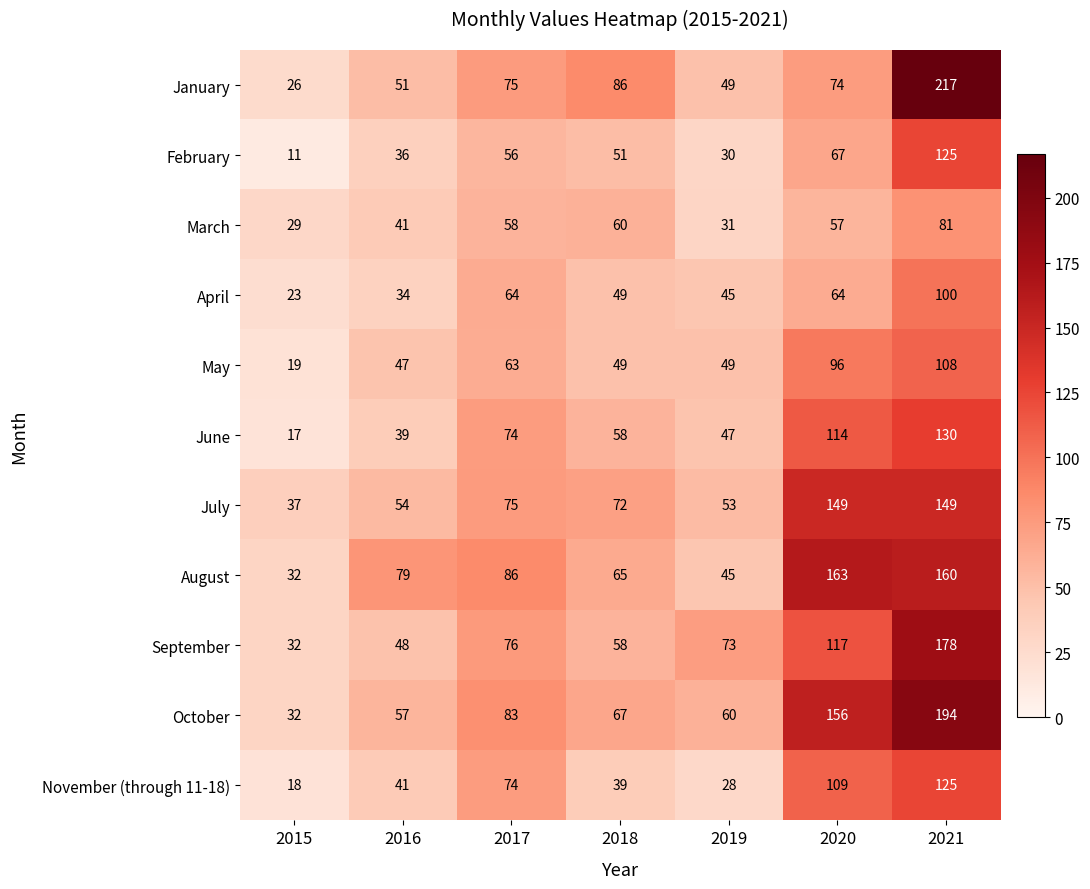

Between 2015 and 2021, which series saw the biggest shift?

January